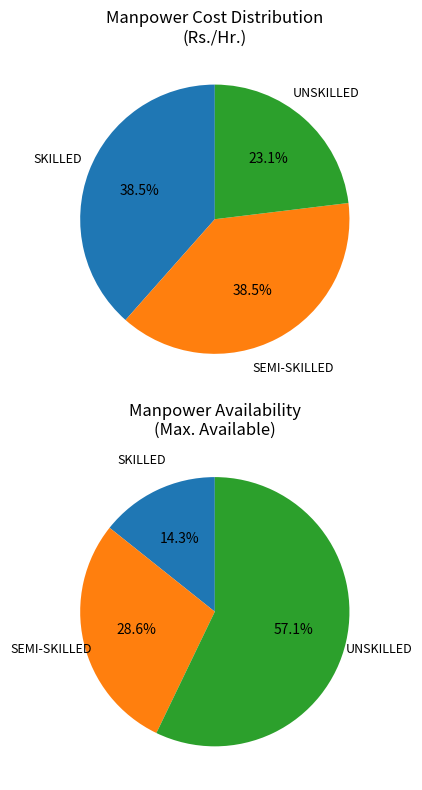

Is it true that SEMI-SKILLED is 32% of the pie?

False